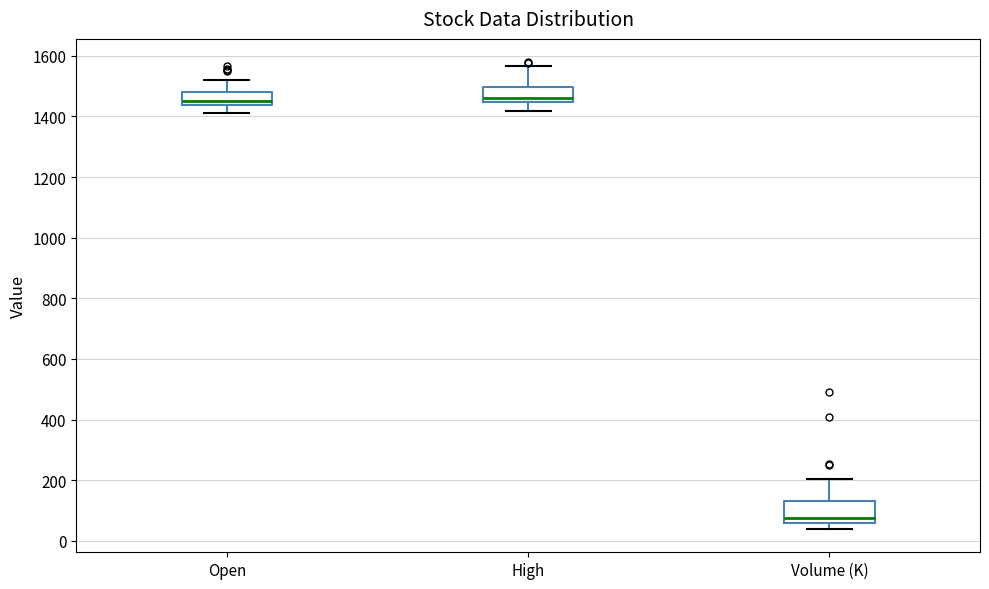

Which box is the tallest, from its lower edge to its upper edge?

Volume (K)